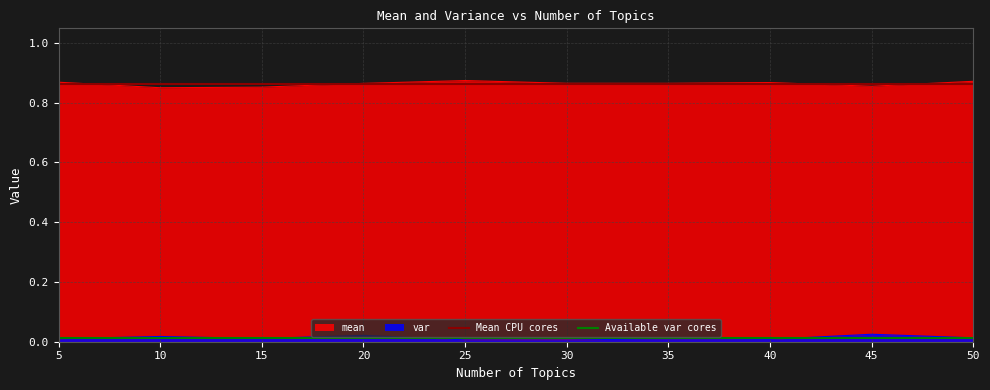

The var series shows 0.0 at 25. True or false?

True